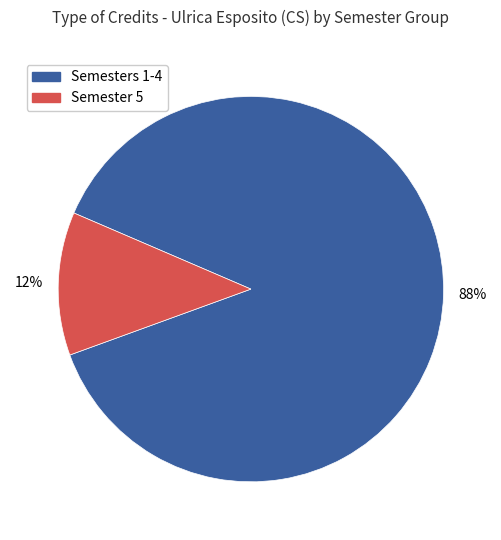

To the nearest percent, what portion does Semester 5 represent?

12%